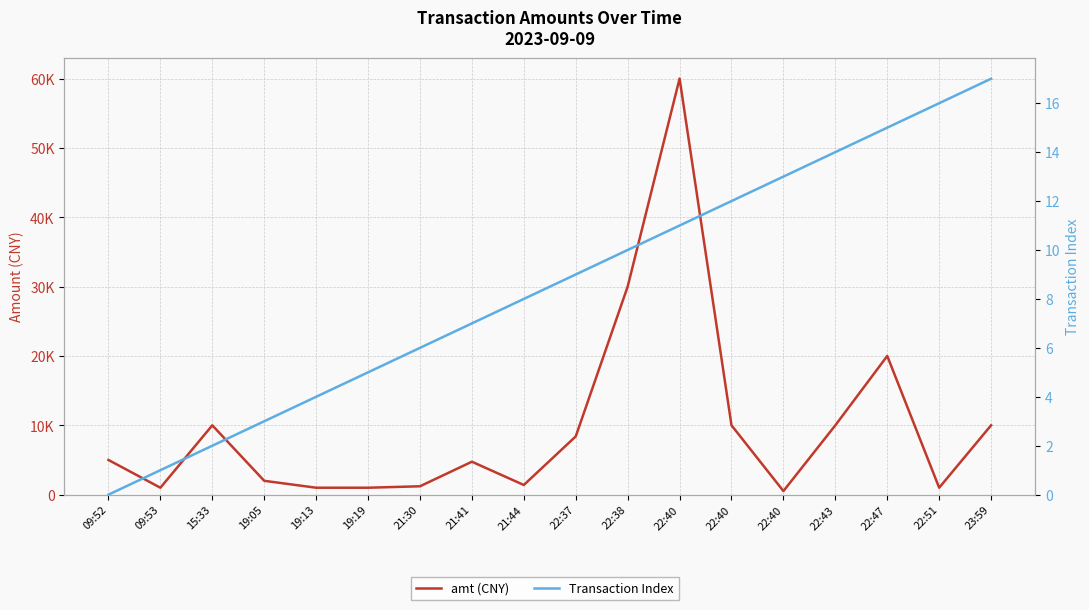

What is the approximate value of amt (CNY) at 22:43?

10000